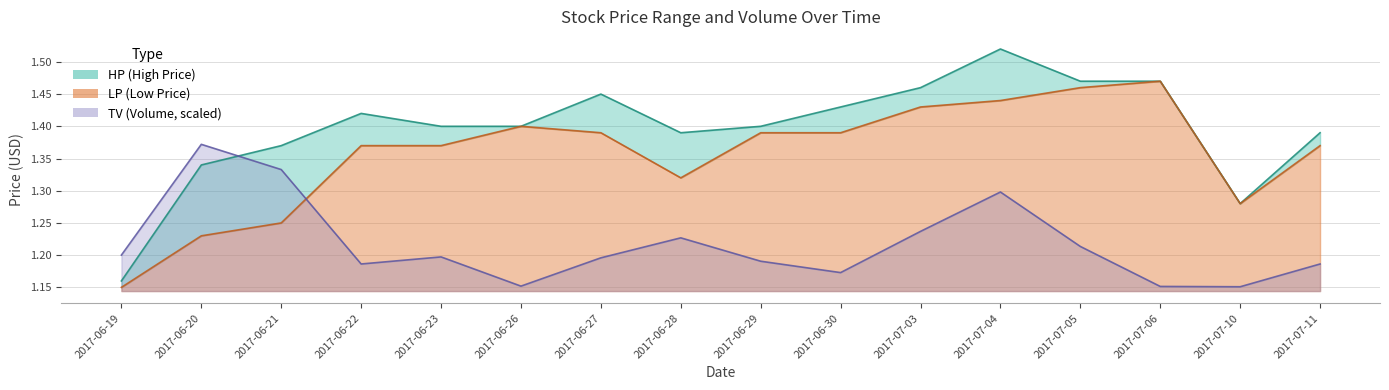

In HP, how many points are lower than both neighbors (excluding endpoints)?

2